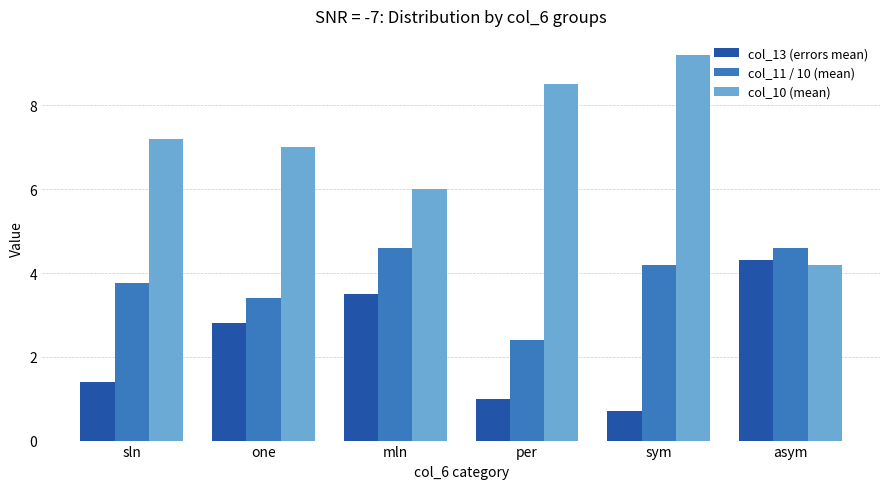

How many distinct data groups are displayed?

3